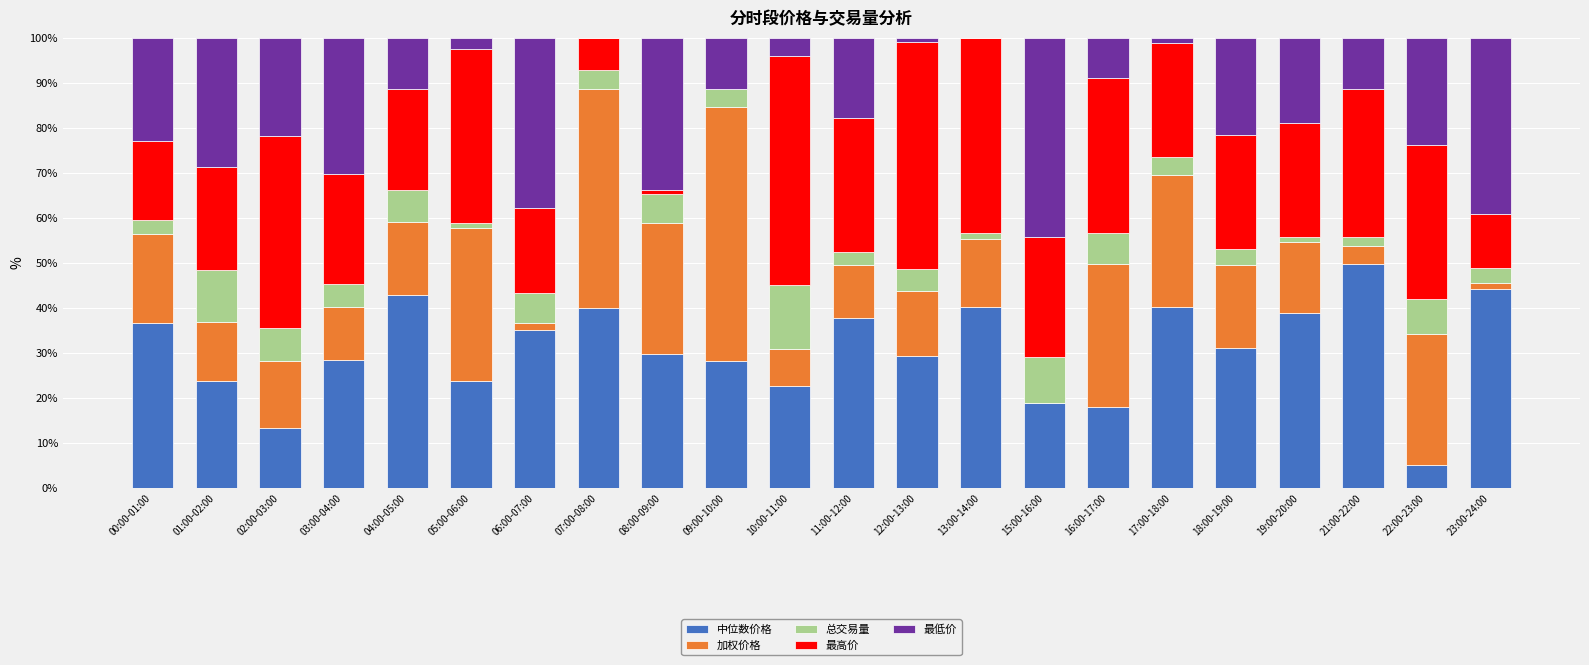

What is the sum of all 中位数价格 values?

677.1